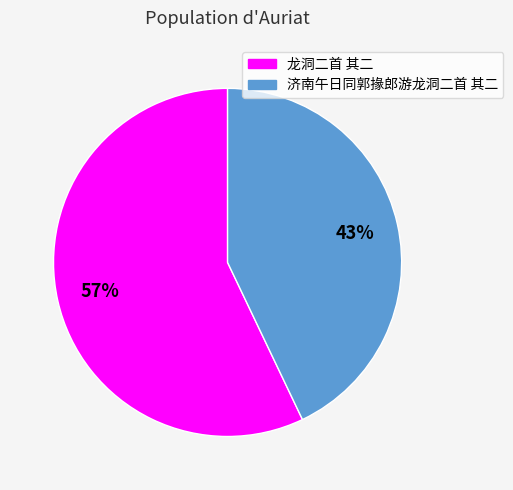

Does 龙洞二首 其二 account for over 50% of the chart?

Yes